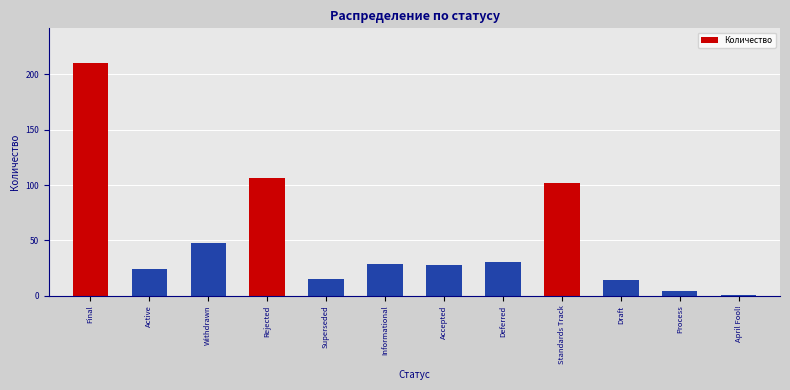

Between Final and Draft, which is larger?

Final